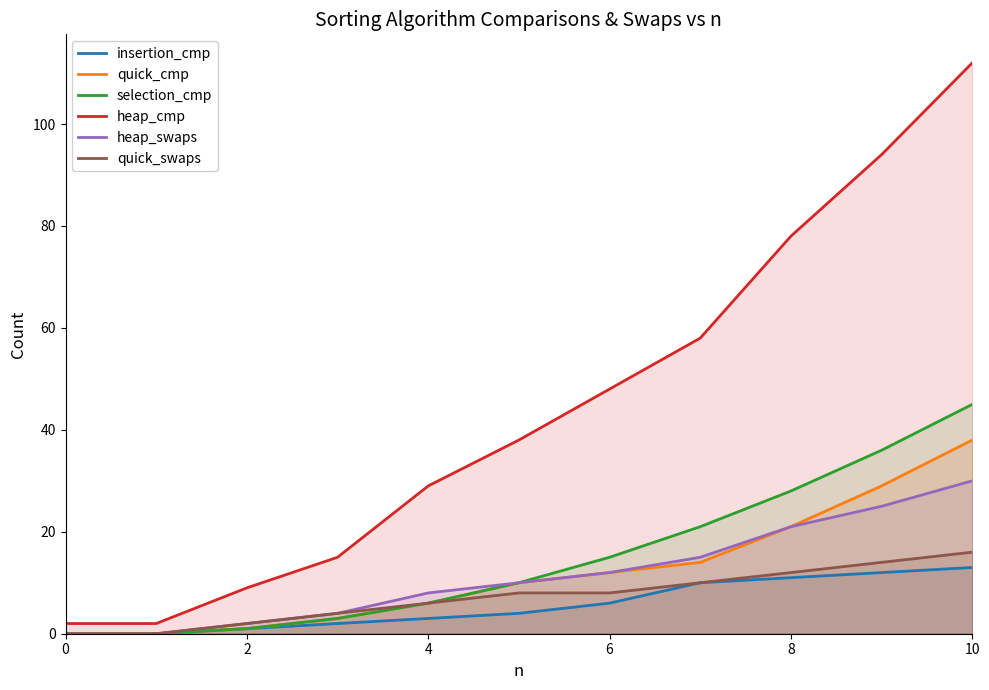

What is the sum of the selection_cmp values at 4 and 6?

21